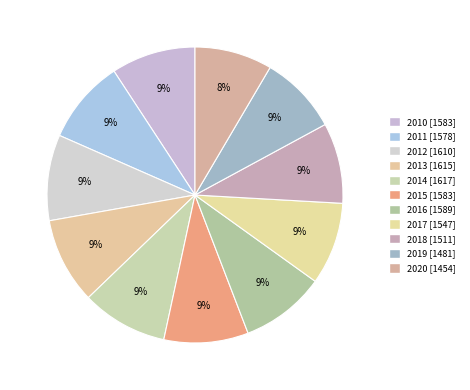

Combined, what portion of the pie is 2016 and 2010?

18.5%